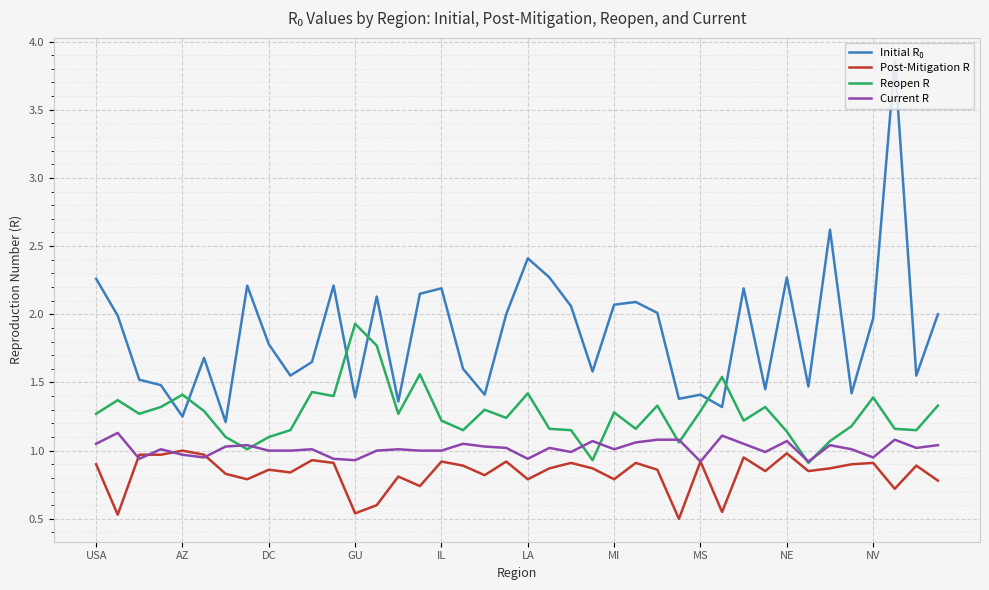

Read the Post-Mitigation R value at 25.

0.9